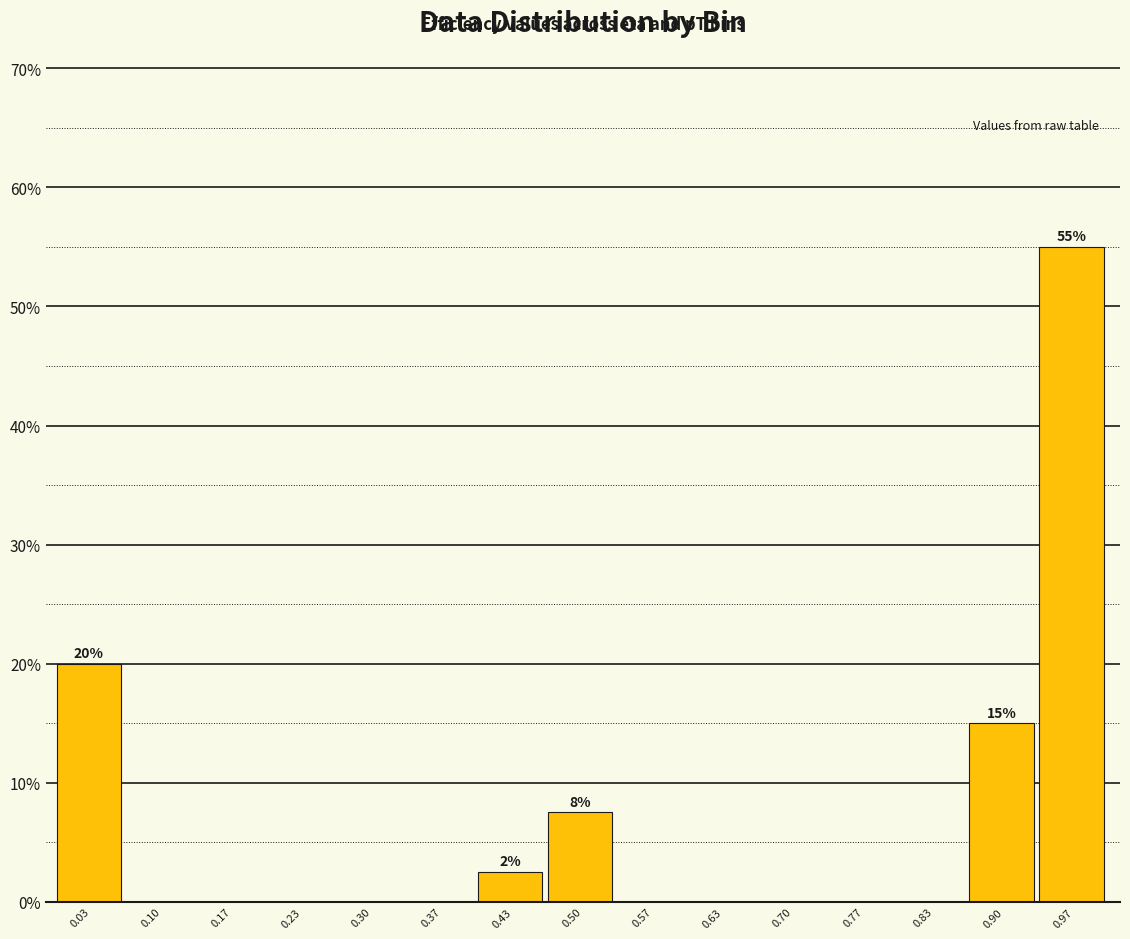

Which range on the x-axis has the tallest bar?

0.93 to 1.00